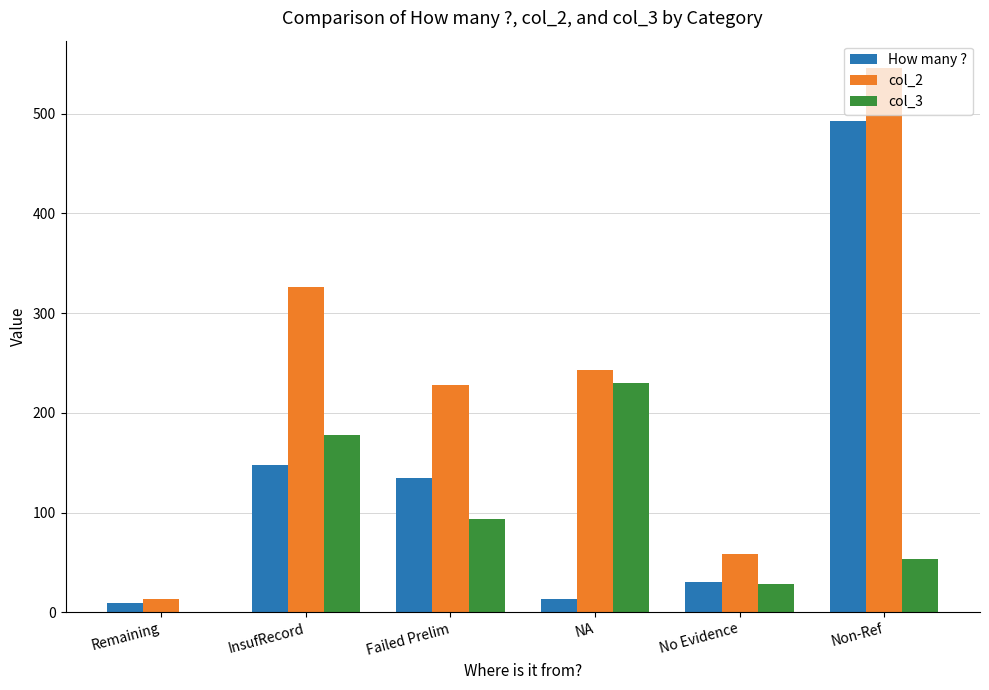

The value of col_2 at Remaining is 13. True or false?

True